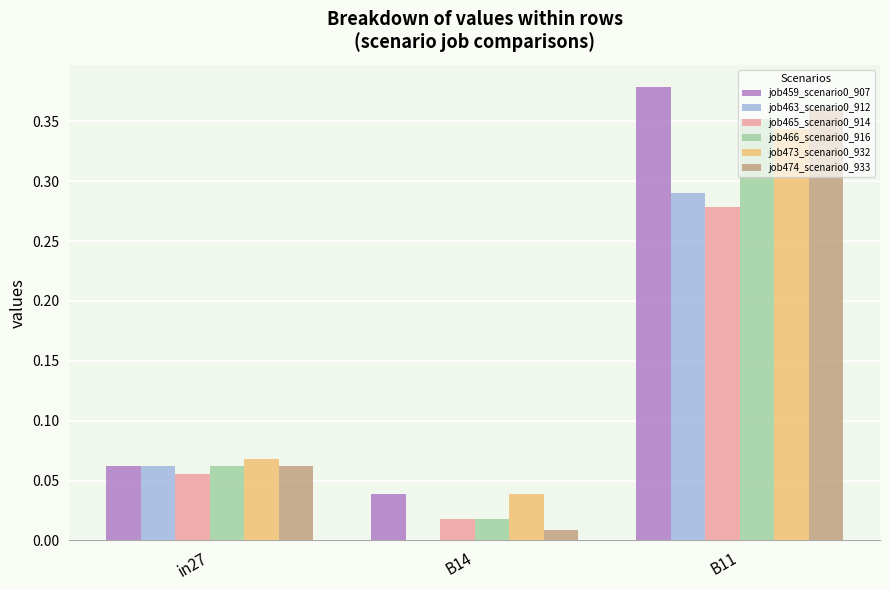

Is it true that job474_scenario0_933 equals 0.0 at B14?

True